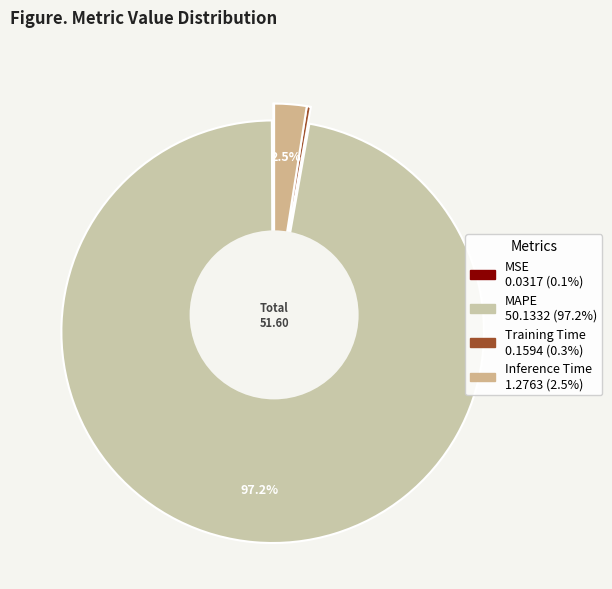

To the nearest percent, what is the combined percentage of MAPE and Training Time?

97%